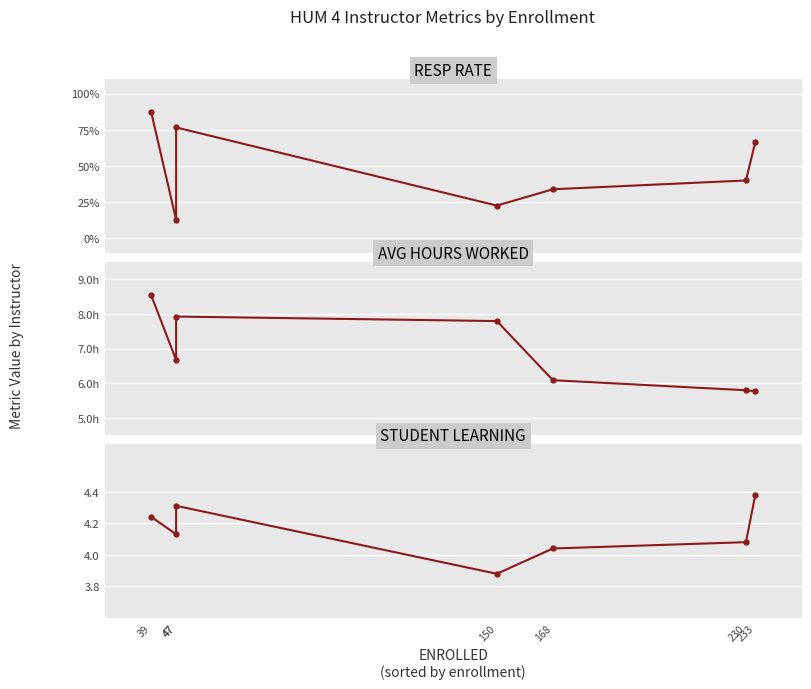

Is this an area chart (filled region under the line)?

No